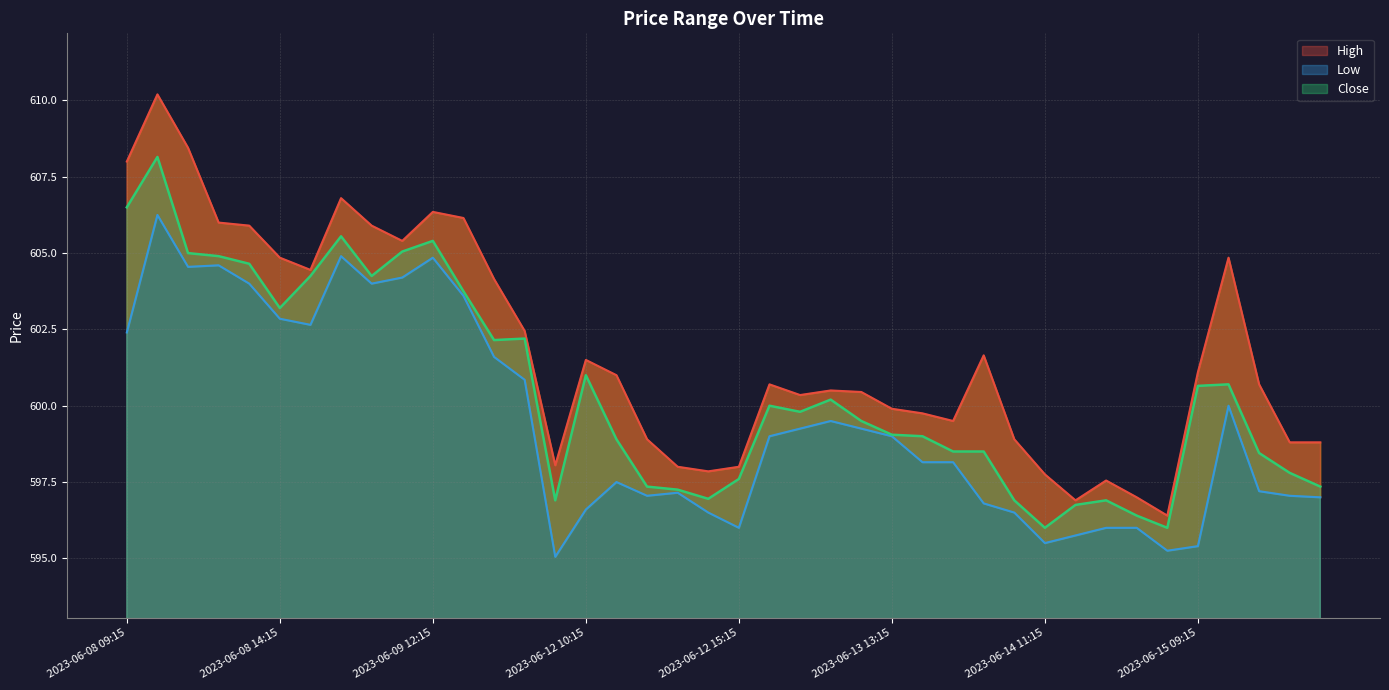

At which label does High reach its minimum?

2023-06-14 15:15